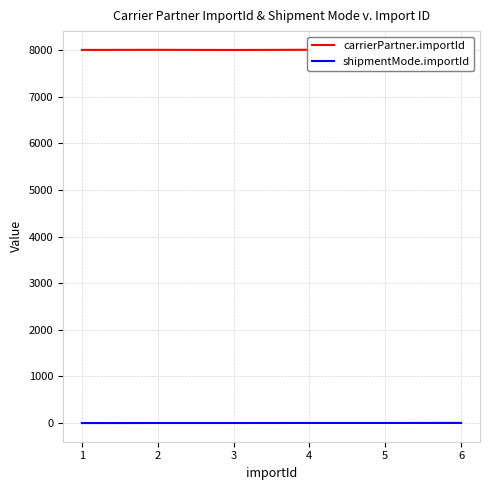

Reading right to left, what are all the values shown in this chart?

carrierPartner.importId: 6=8003	5=8002	4=8005	3=8001	2=8004	1=8002
shipmentMode.importId: 6=4	5=3	4=3	3=2	2=2	1=1